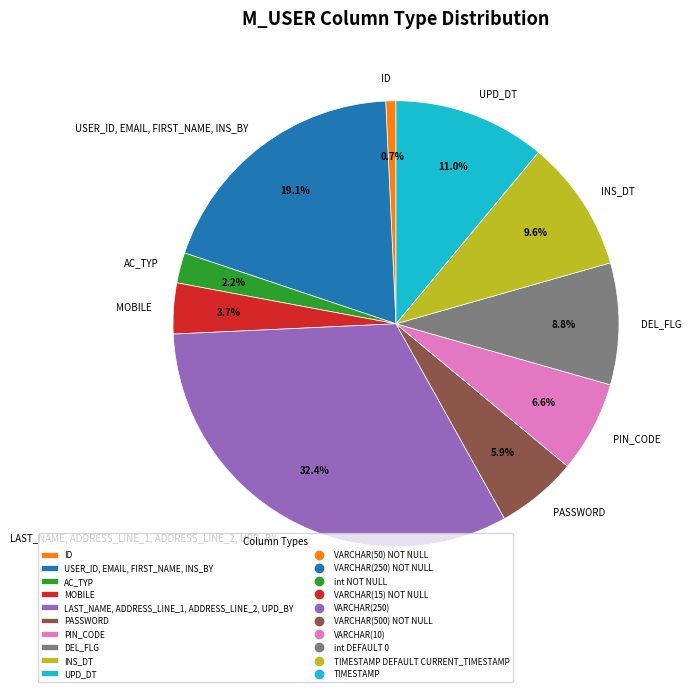

Rank the categories by value from lowest to highest.

ID, AC_TYP, MOBILE, PASSWORD, PIN_CODE, DEL_FLG, INS_DT, UPD_DT, USER_ID, EMAIL, FIRST_NAME, INS_BY, LAST_NAME, ADDRESS_LINE_1, ADDRESS_LINE_2, UPD_BY